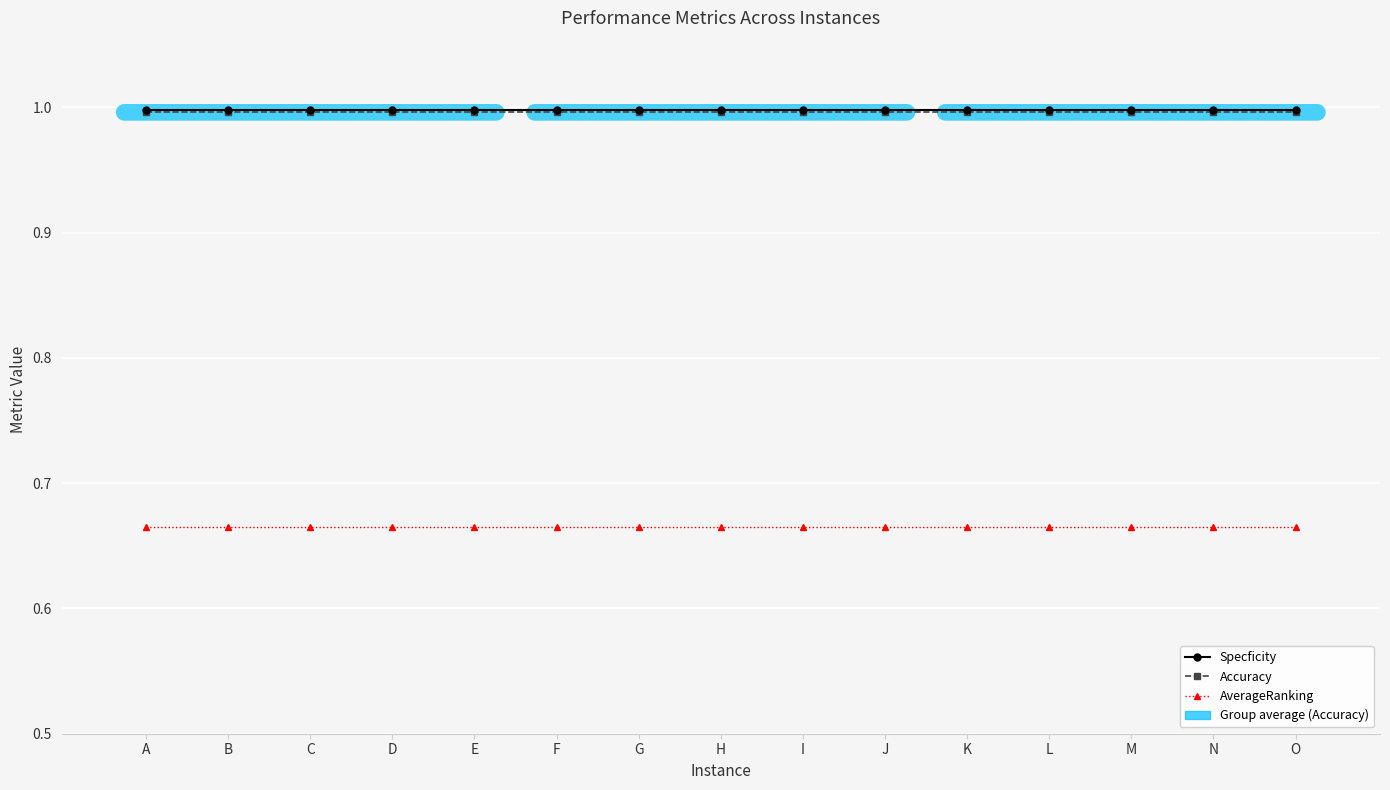

True or false: AverageRanking has a value of 0.2 at O.

False